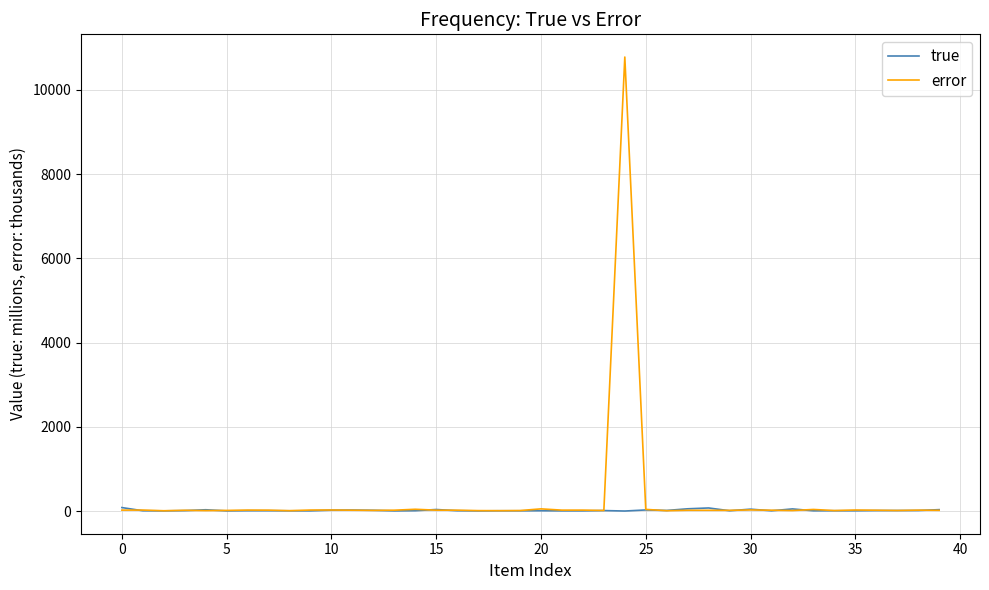

Which series has the largest range (max minus min)?

error